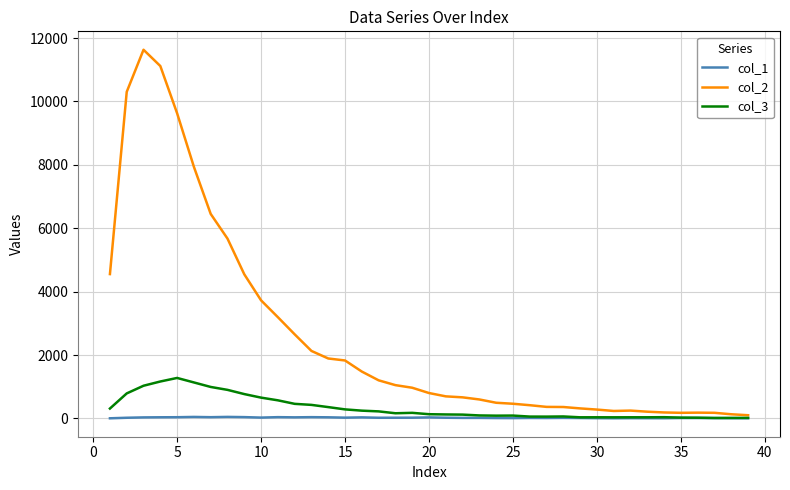

Which series has the largest range (max minus min)?

col_2